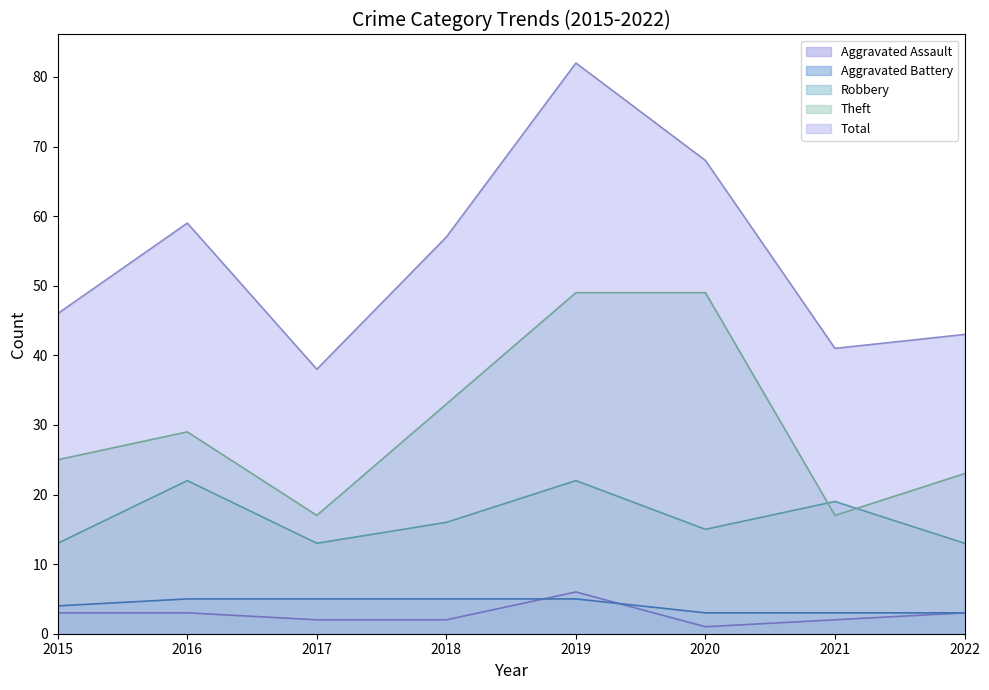

True or false: Total and Robbery intersect in this chart.

False